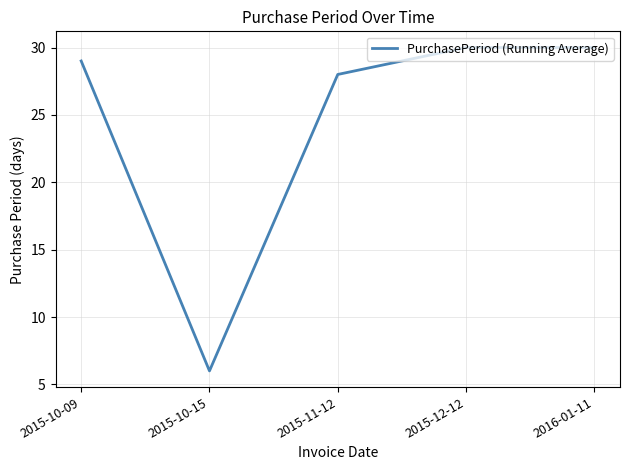

What is the average value?

25